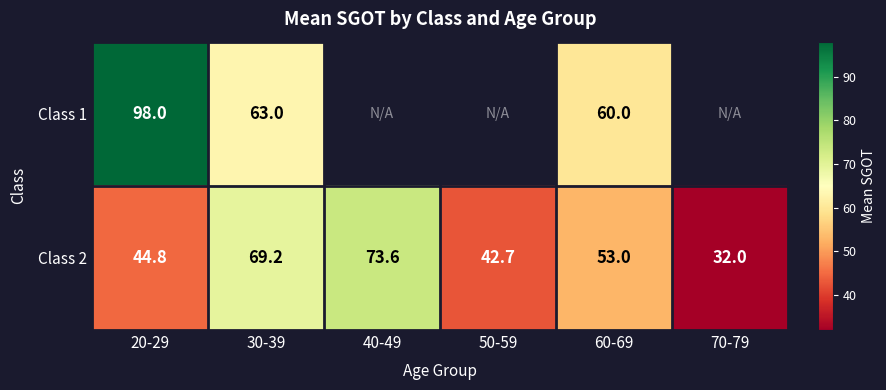

The value of Class 1 at 30-39 is 63.0. True or false?

True